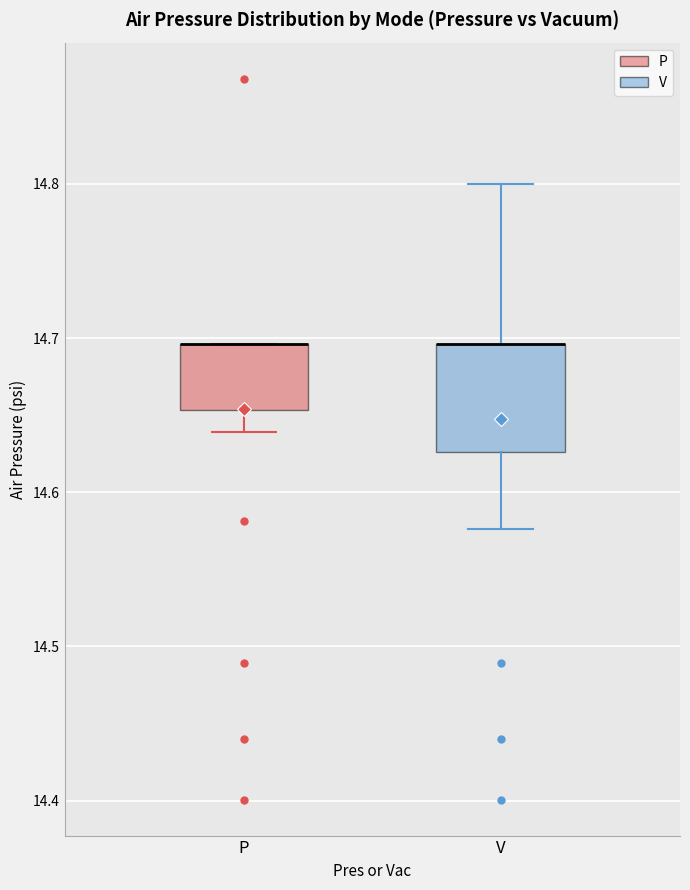

Reading left to right, transcribe this box plot: for each box, give where its median line is, the range the box spans, and where its two whiskers end, as read against the y-axis. The values are not printed on the chart, so give them approximately, as read against the axis.

P: median 14.70 (drawn on the box's upper edge), box 14.65 to 14.70, whiskers 14.64 to 14.70
V: median 14.70 (drawn on the box's upper edge), box 14.63 to 14.70, whiskers 14.58 to 14.80